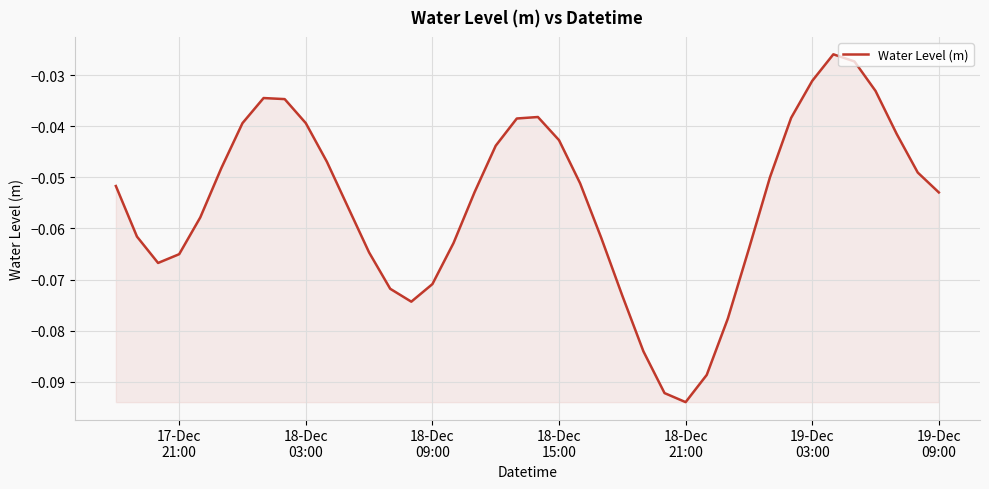

How many series are shown in this chart?

1